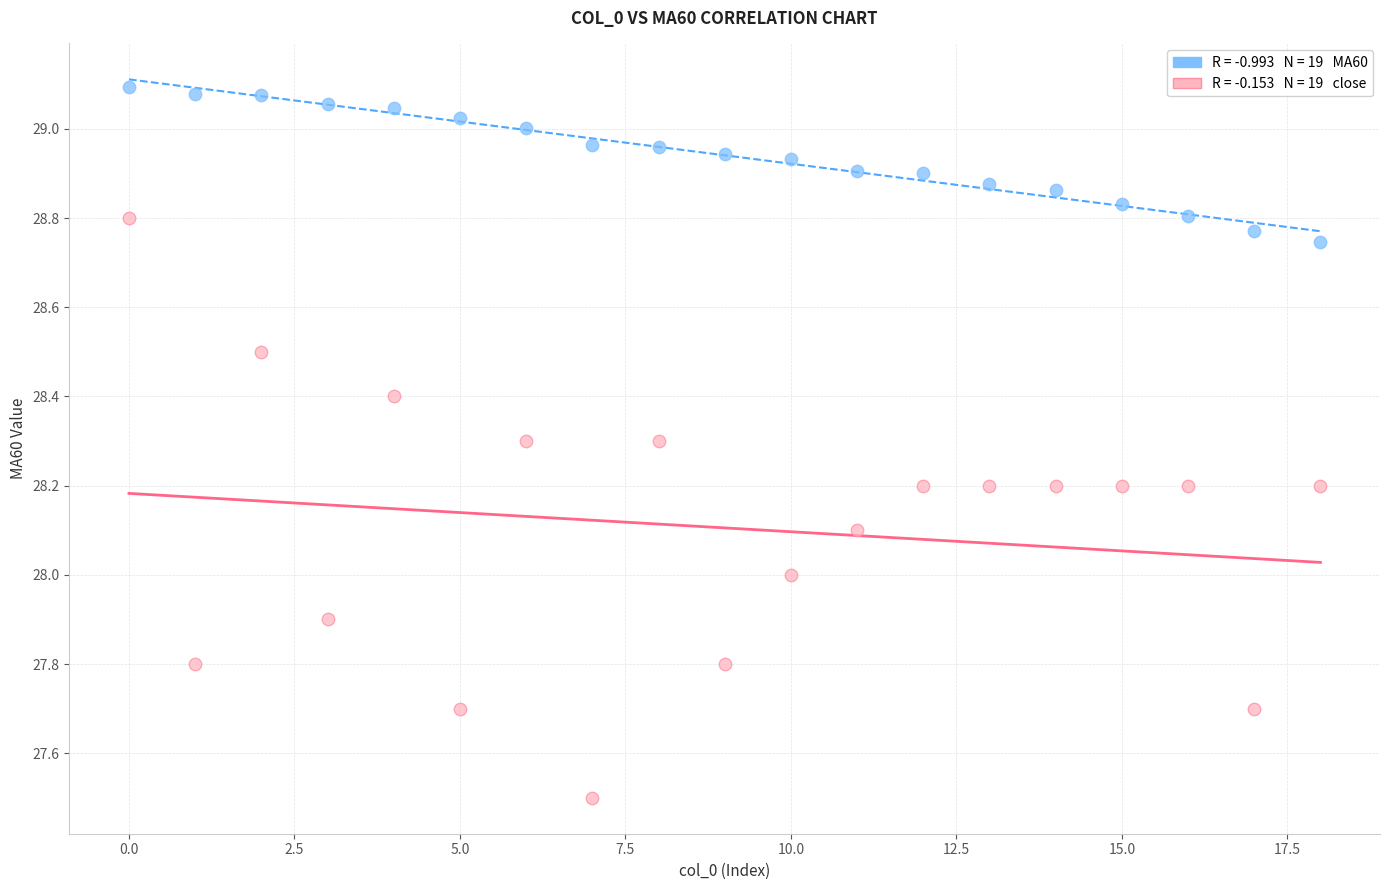

How many points are shown in the scatter plot?

38